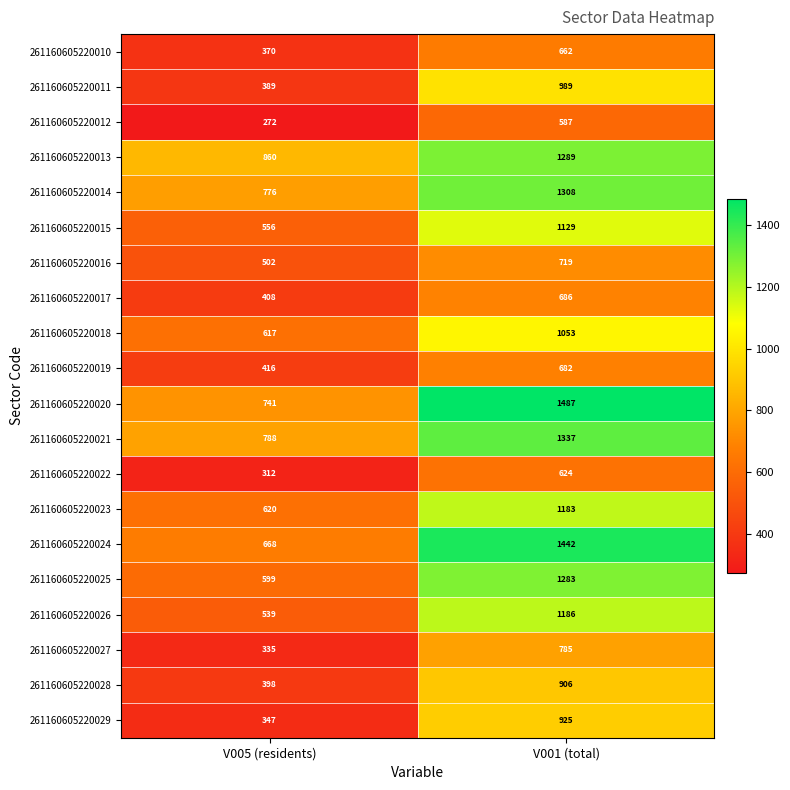

True or false: 261160605220018 has a value of 1023 at V005 (residents).

False